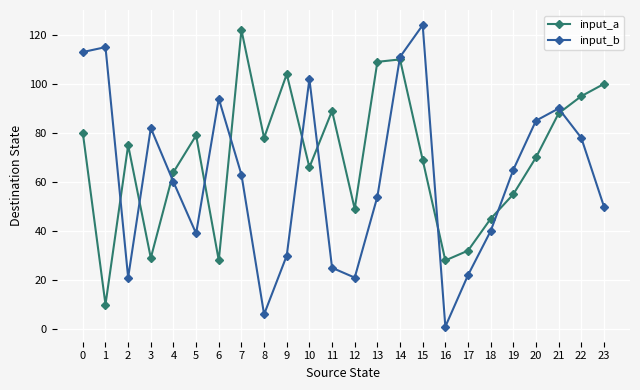

True or false: input_a and input_b cross at least once.

True